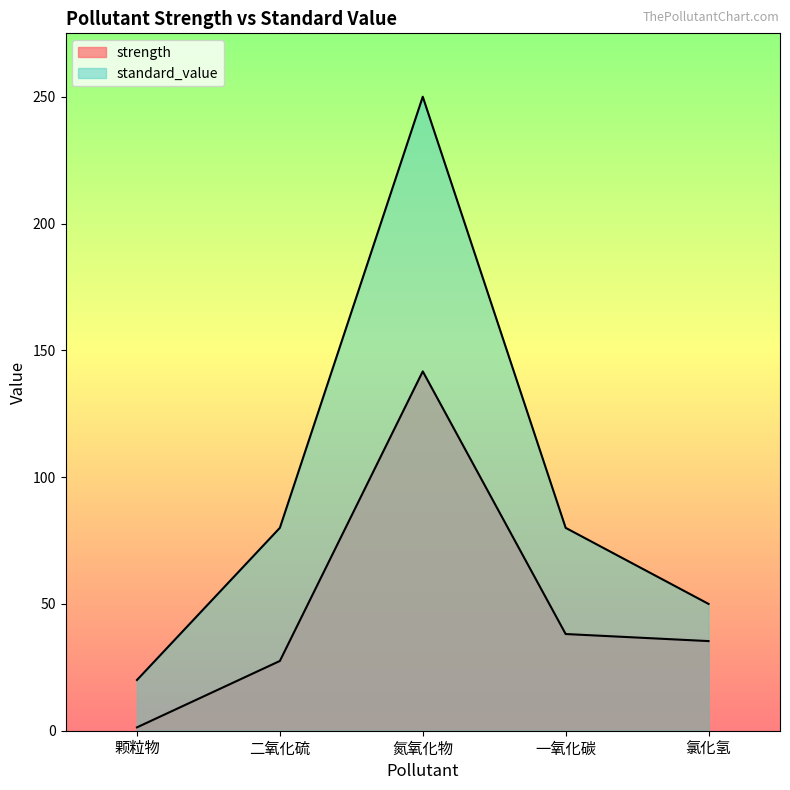

At which label does strength reach its minimum?

颗粒物